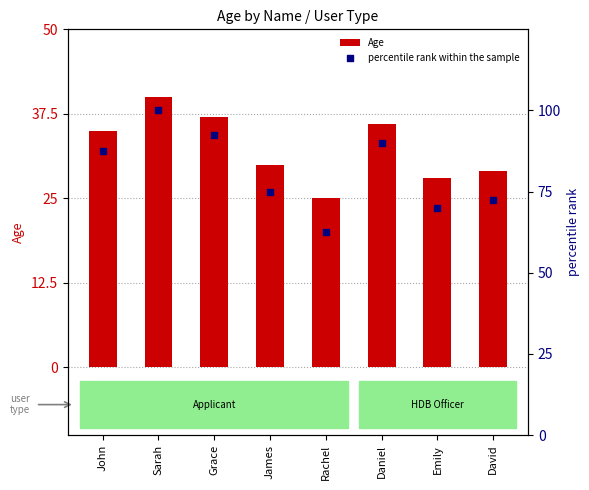

What are all the series names shown in the legend?

Age, percentile rank within the sample